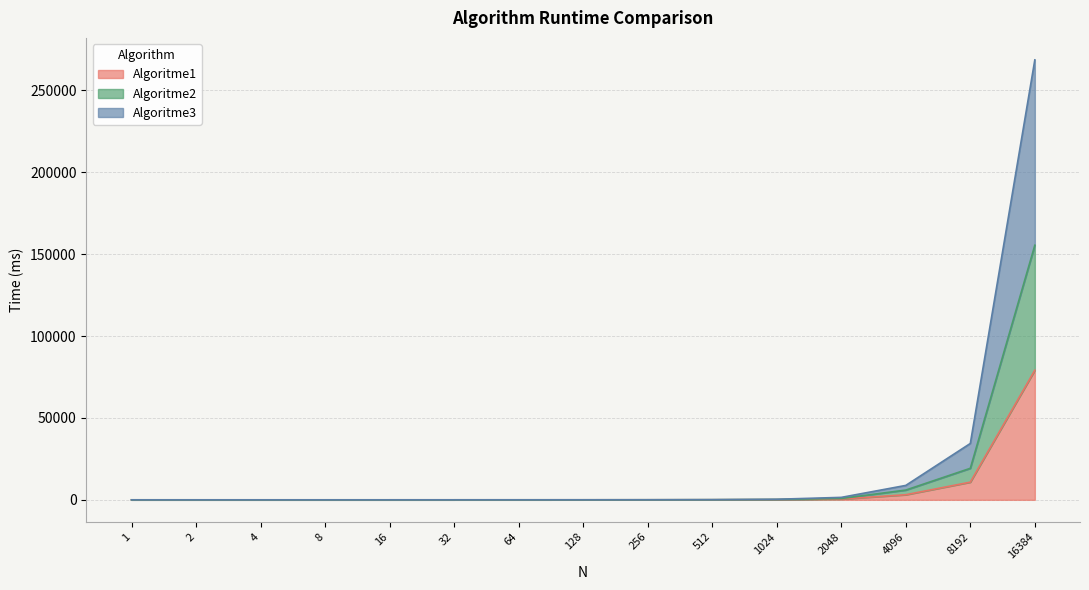

True or false: Algoritme1 and Algoritme2 intersect in this chart.

False